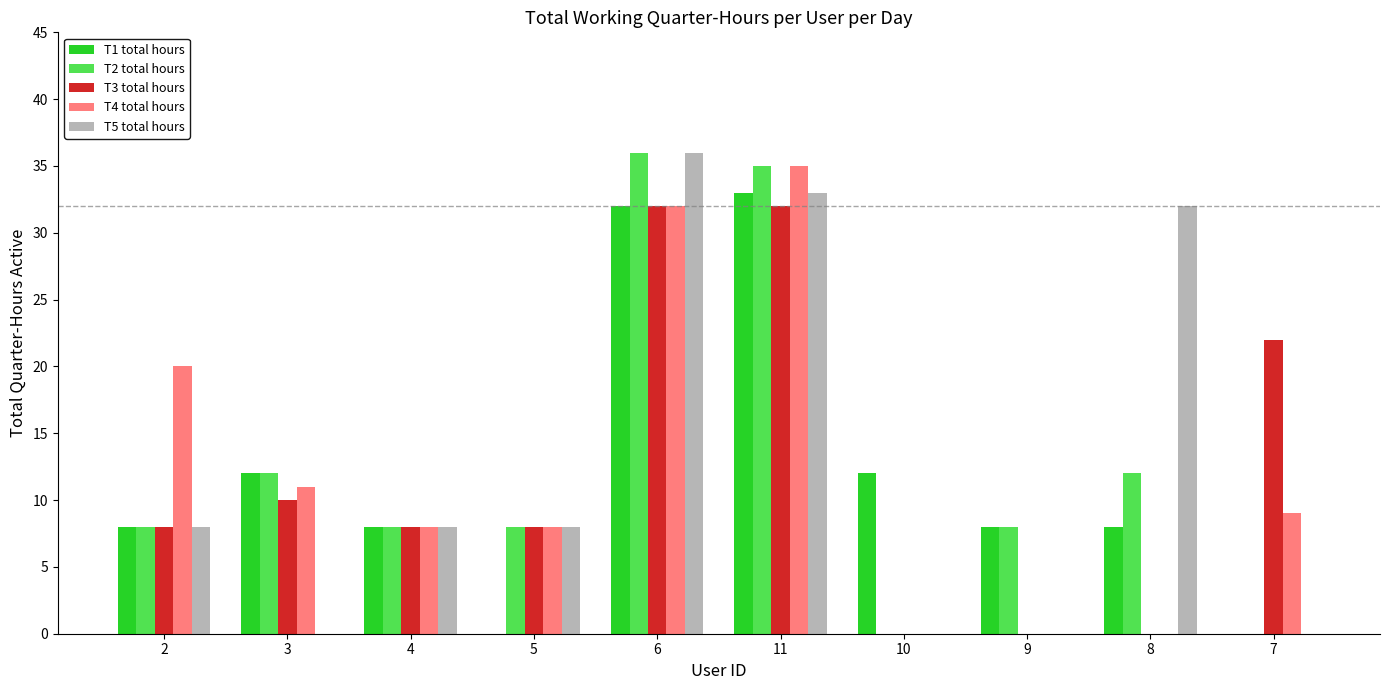

Reading left to right, transcribe all the data shown in this chart.

T1 total hours: 8	12	8	0	32	33	12	8	8	0
T2 total hours: 8	12	8	8	36	35	0	8	12	0
T3 total hours: 8	10	8	8	32	32	0	0	0	22
T4 total hours: 20	11	8	8	32	35	0	0	0	9
T5 total hours: 8	0	8	8	36	33	0	0	32	0